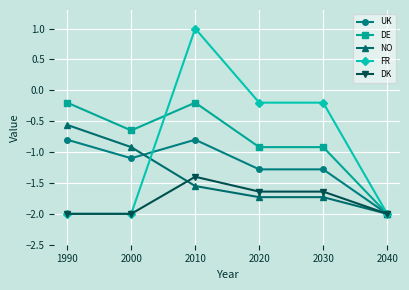

What is the value of the NO point at the 2nd from the left?

-0.9